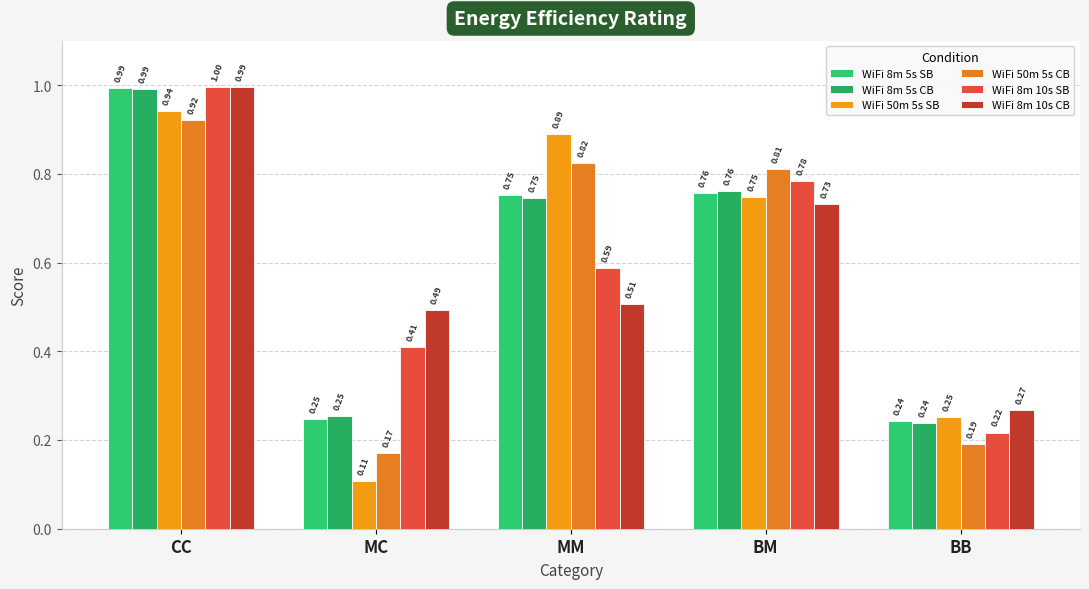

What is the sum of all WiFi 8m 5s CB values?

3.0